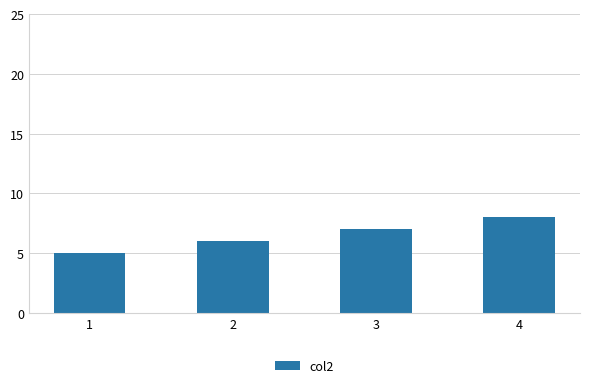

Between 4 and 2, which is larger?

4